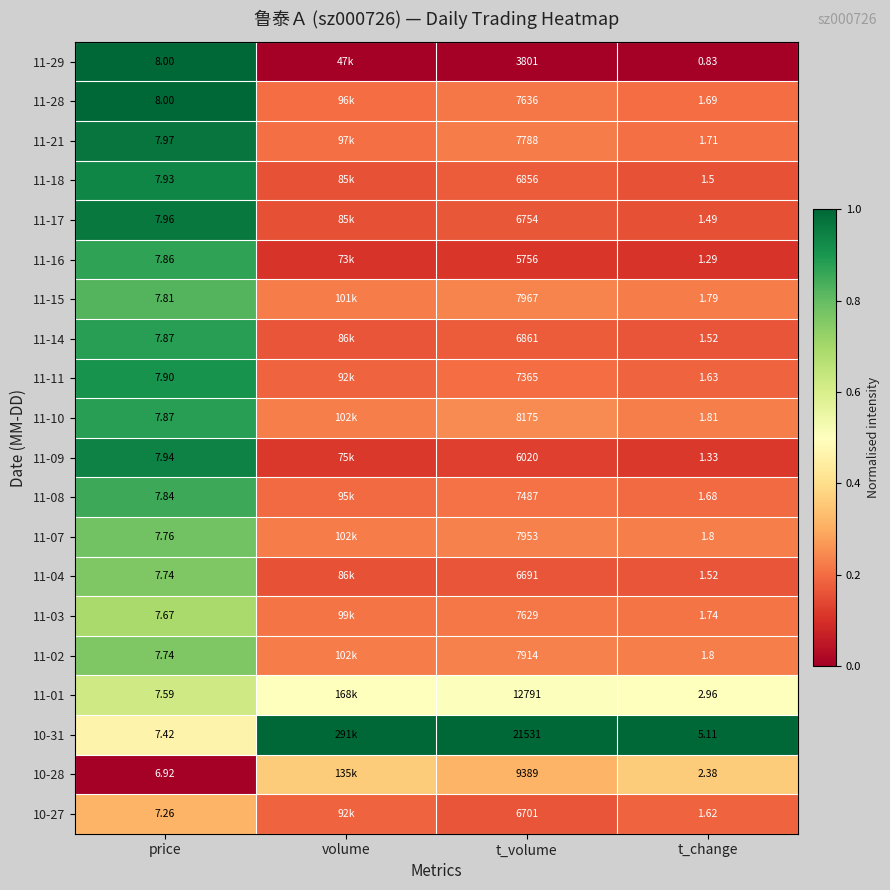

Is the value of 10-31 at t_change greater than the value of 11-03 at price?

No